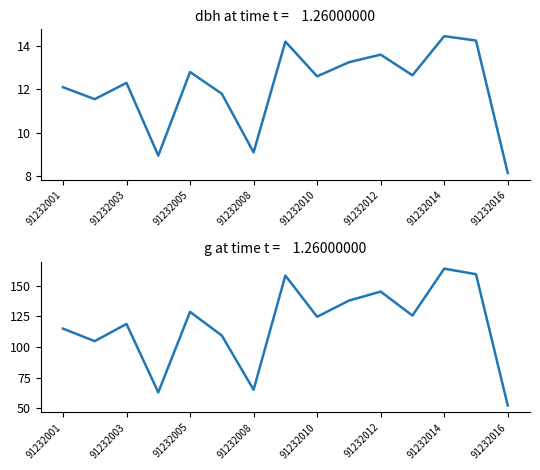

Which has a higher value, 11 or 9?

9